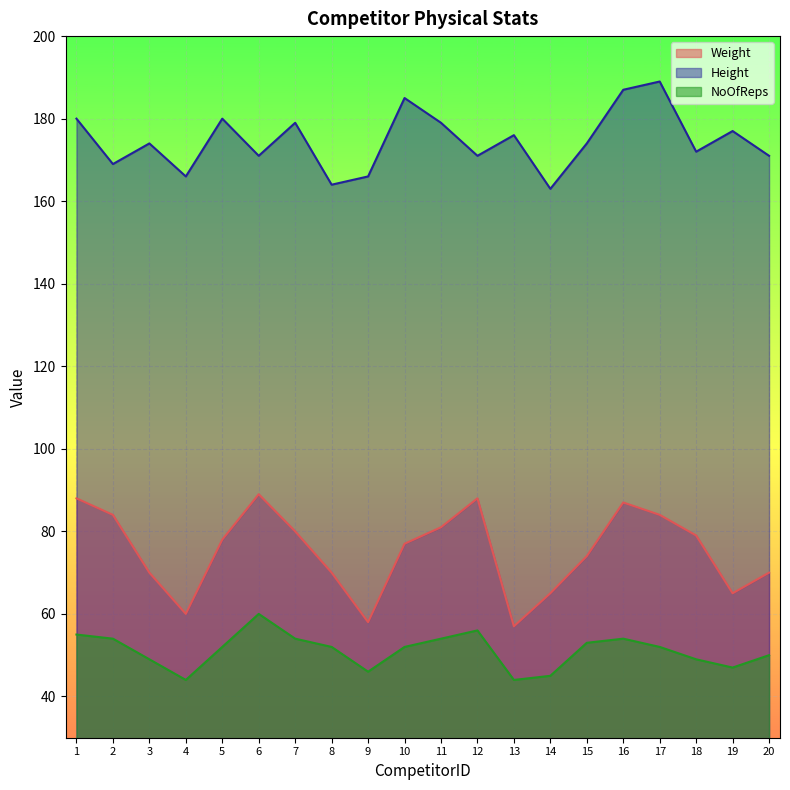

How many lines are shown in the chart?

3